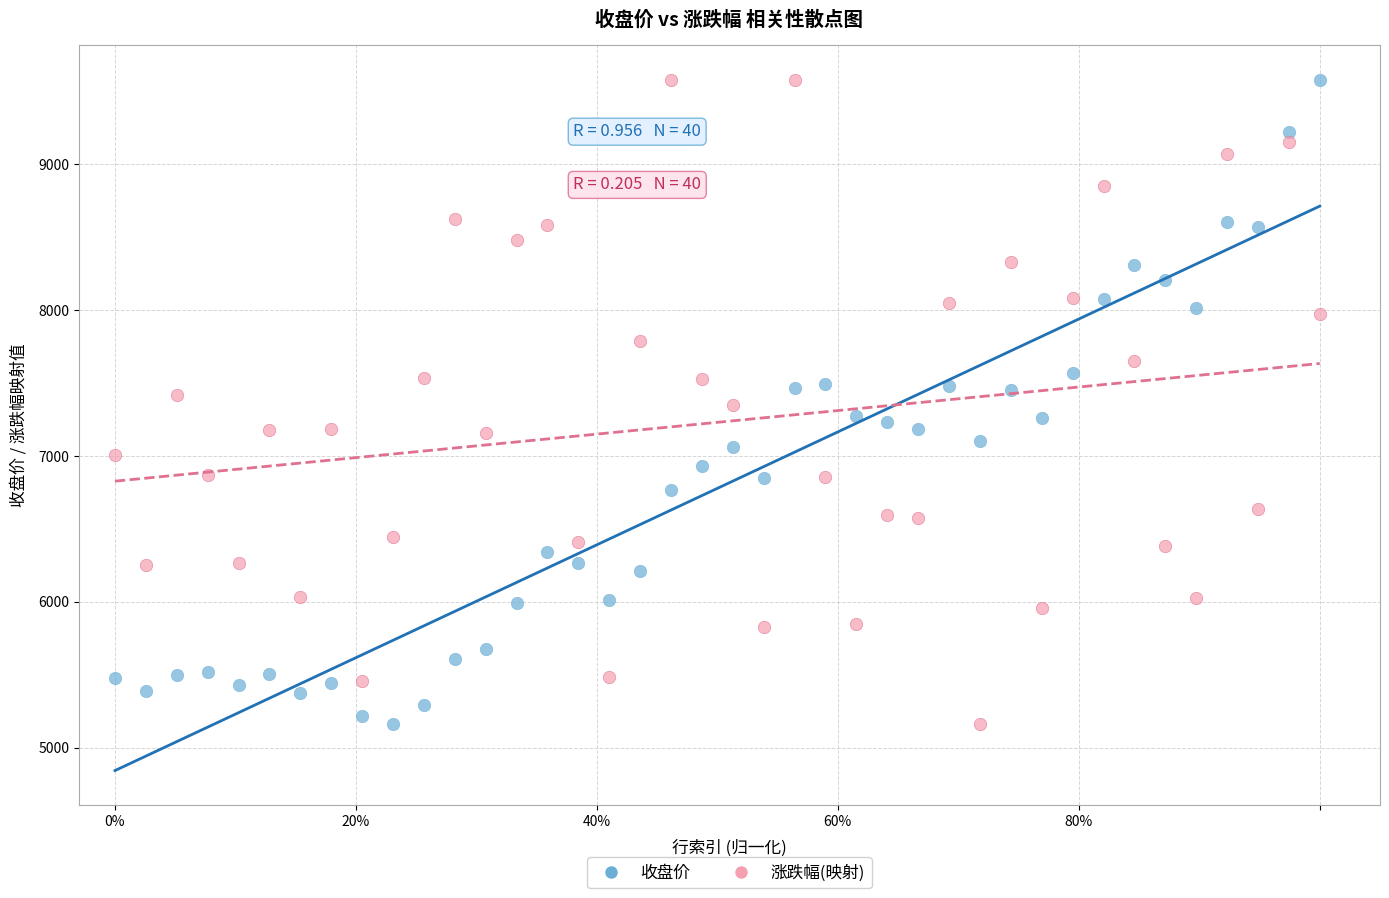

What is the X range (max minus min) for the scatter plot?

1.0